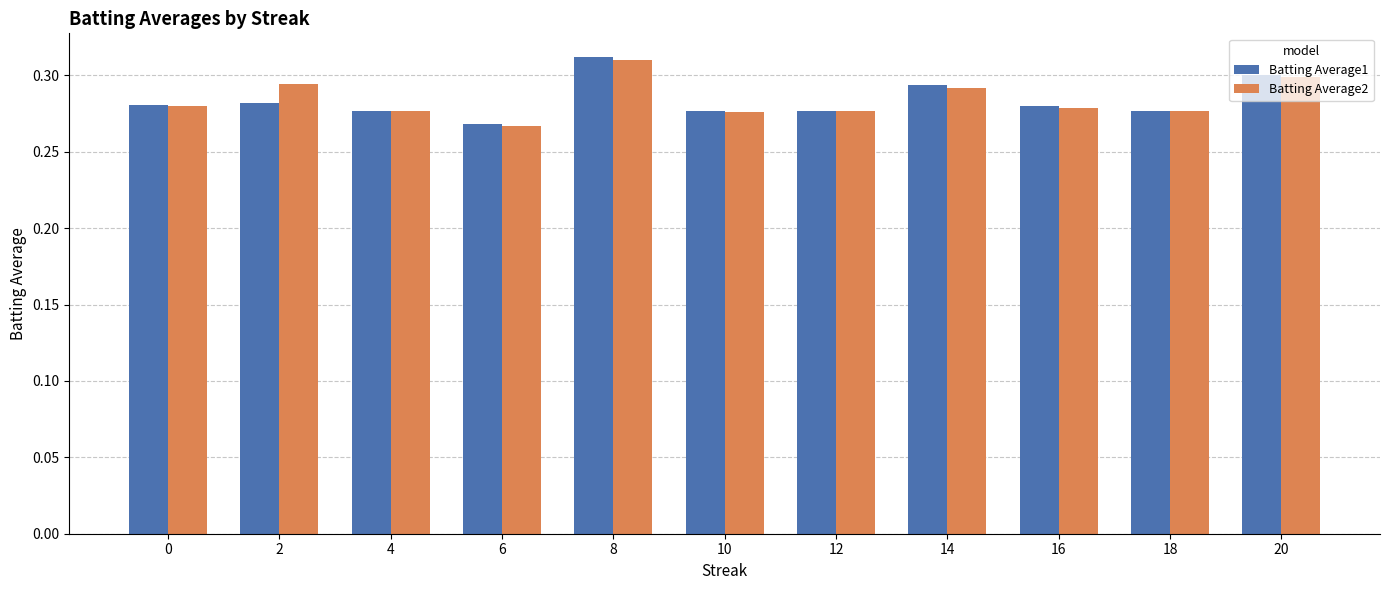

What is the sum of the Batting Average1 values at 6 and 18?

0.5